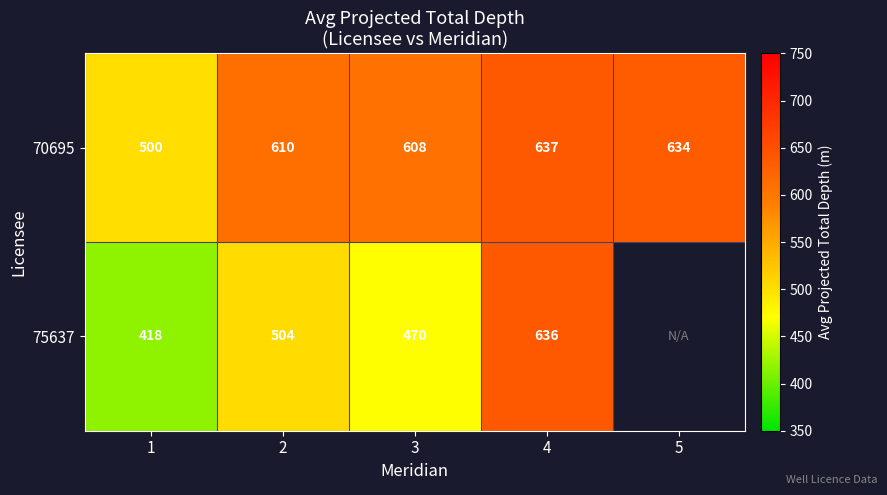

How many data points in 70695 are less than 610?

2